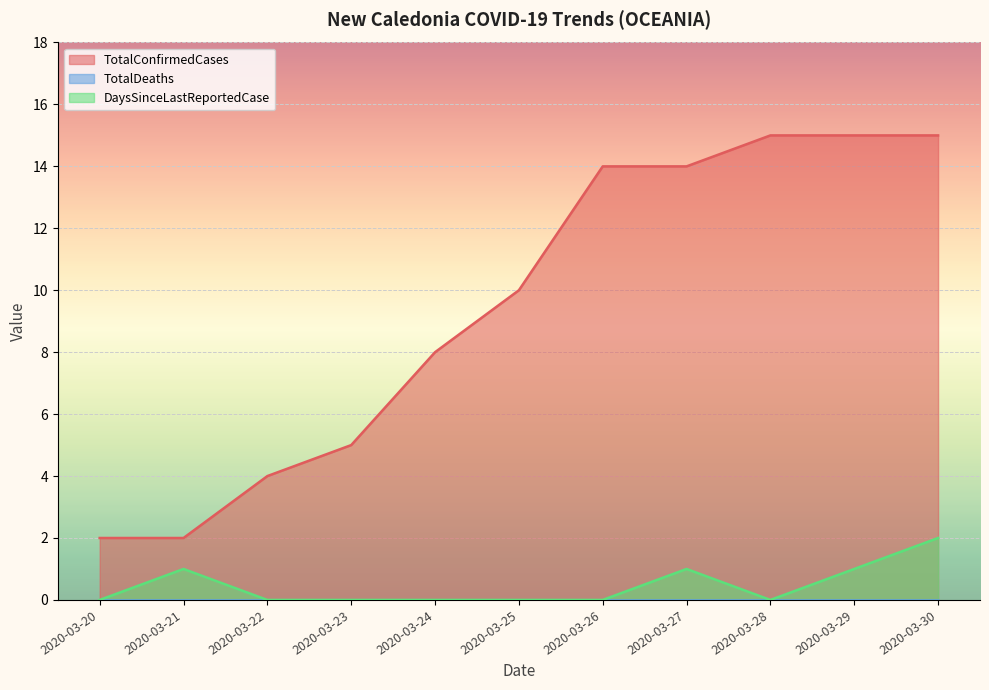

True or false: DaysSinceLastReportedCase and TotalConfirmedCases cross at least once.

False